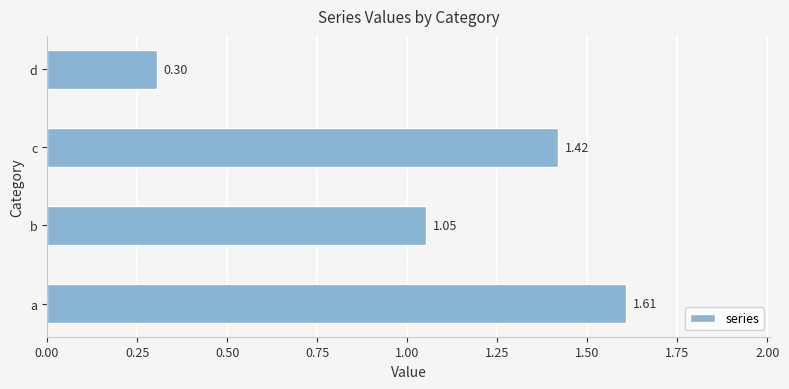

Rank the categories by value from lowest to highest.

d, b, c, a